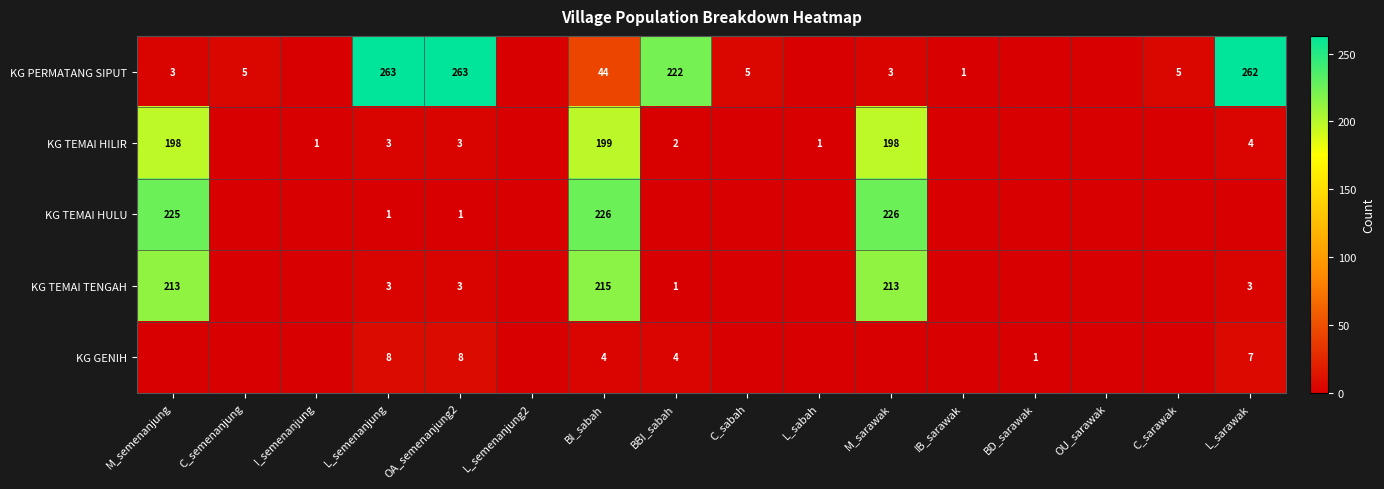

At how many categories does at least one series exceed 212?

7